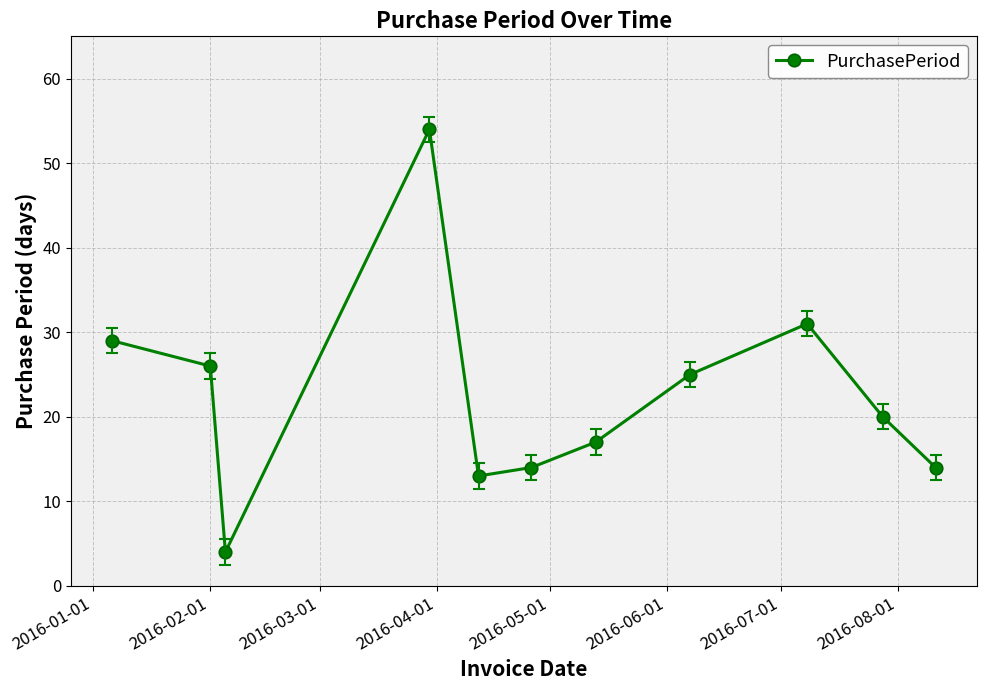

What is the minimum value shown in the chart?

4